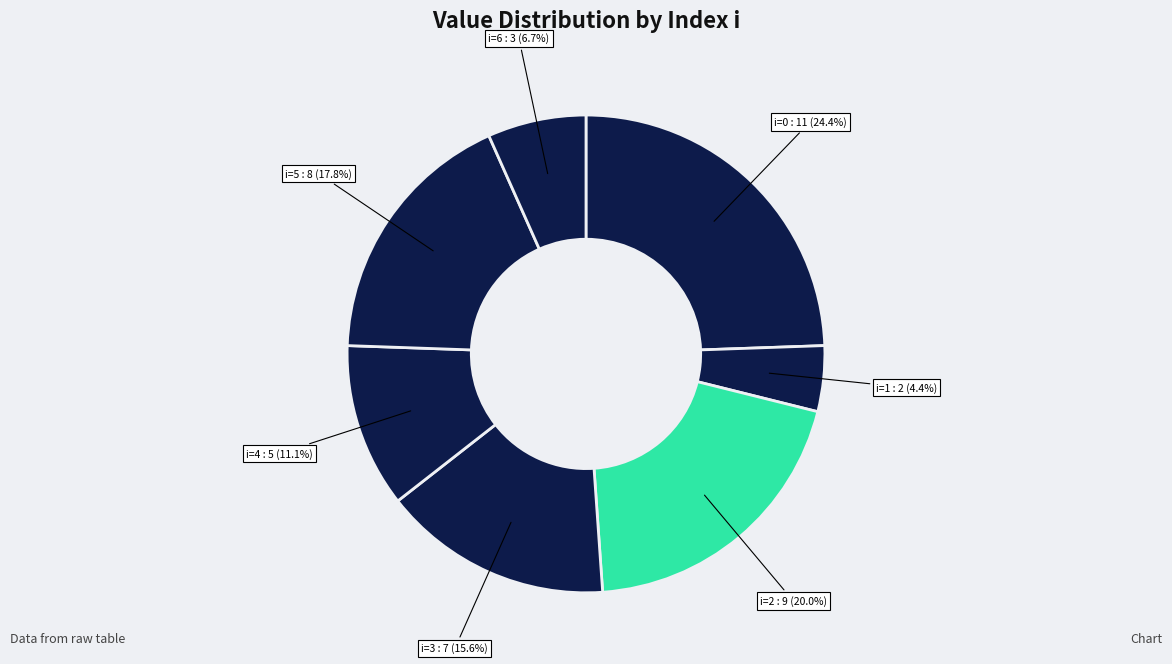

How many segments does this pie chart have?

7